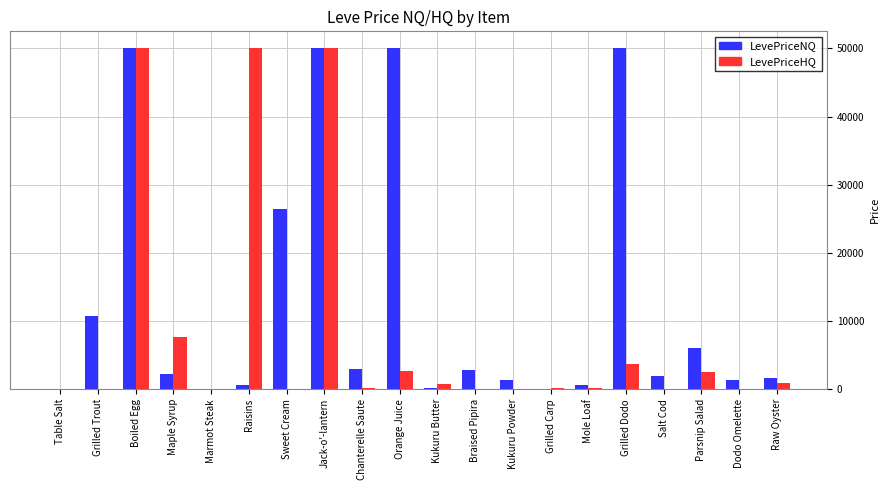

What is the approximate value of LevePriceHQ at Jack-o'-lantern?

50000.0